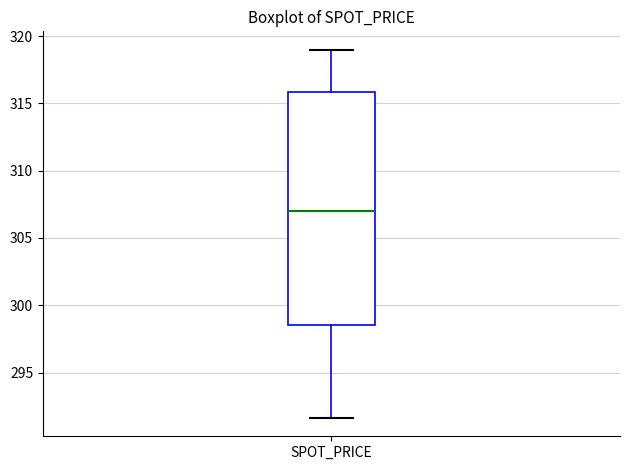

Transcribe this box plot: give where the median line is, the range the box spans, and where the two whiskers end, as read against the y-axis. The values are not printed on the chart, so give them approximately, as read against the axis.

median 307.0, box 298.5 to 316.0, whiskers 291.5 to 319.0